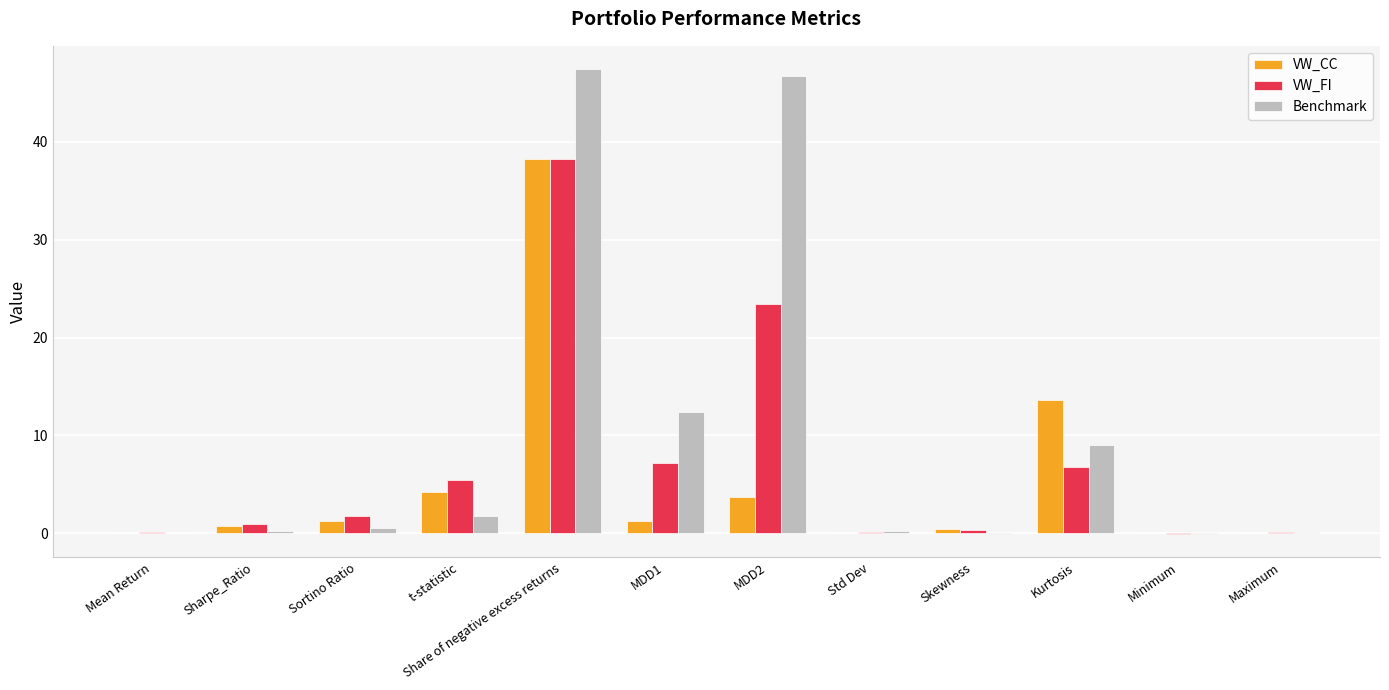

What is the maximum value shown in the chart?

47.4